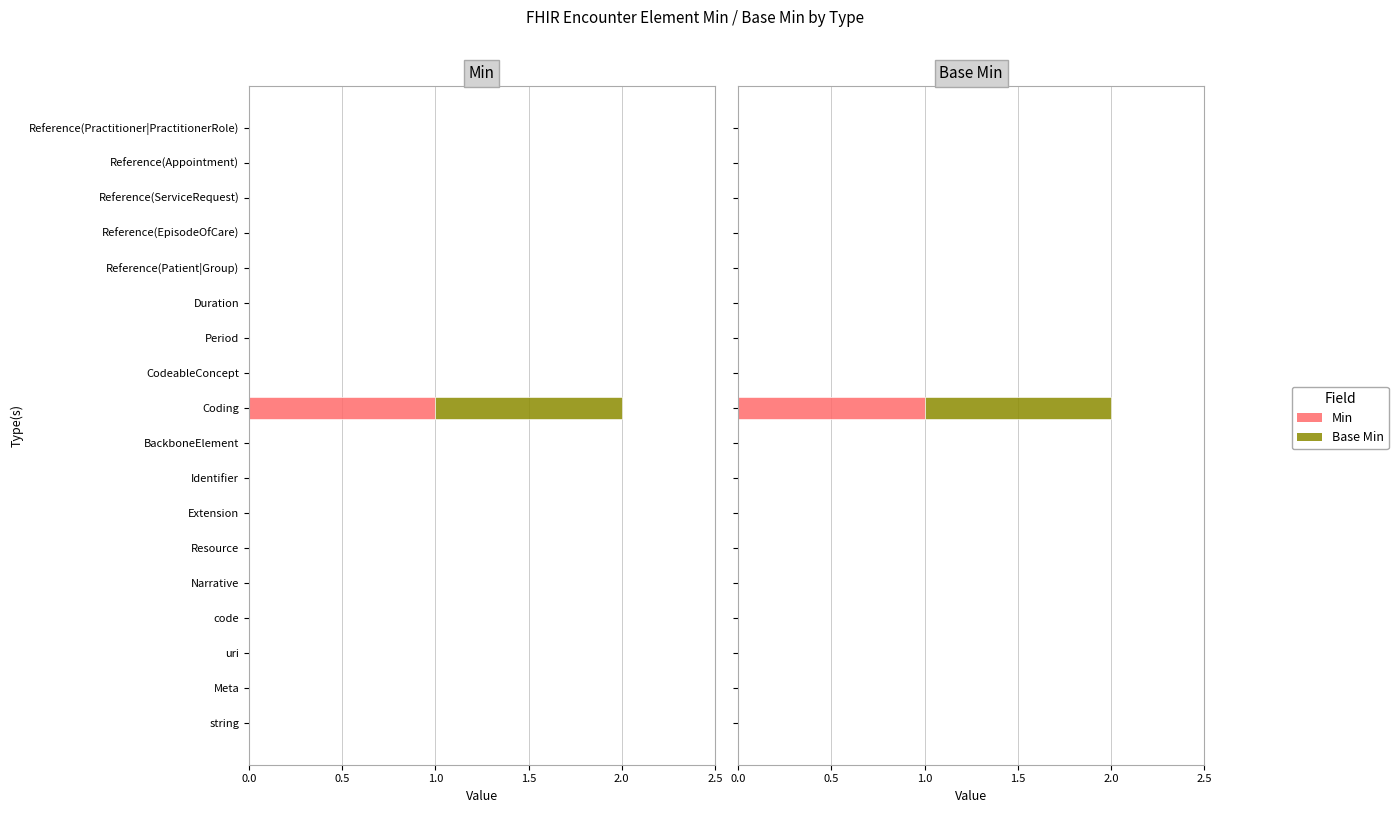

Reading left to right, list all the values displayed in this chart.

Min: 0	0	0	0	0	0	0	0	0	1	0	0	0	0	0	0	0	0
Base Min: 0	0	0	0	0	0	0	0	0	1	0	0	0	0	0	0	0	0